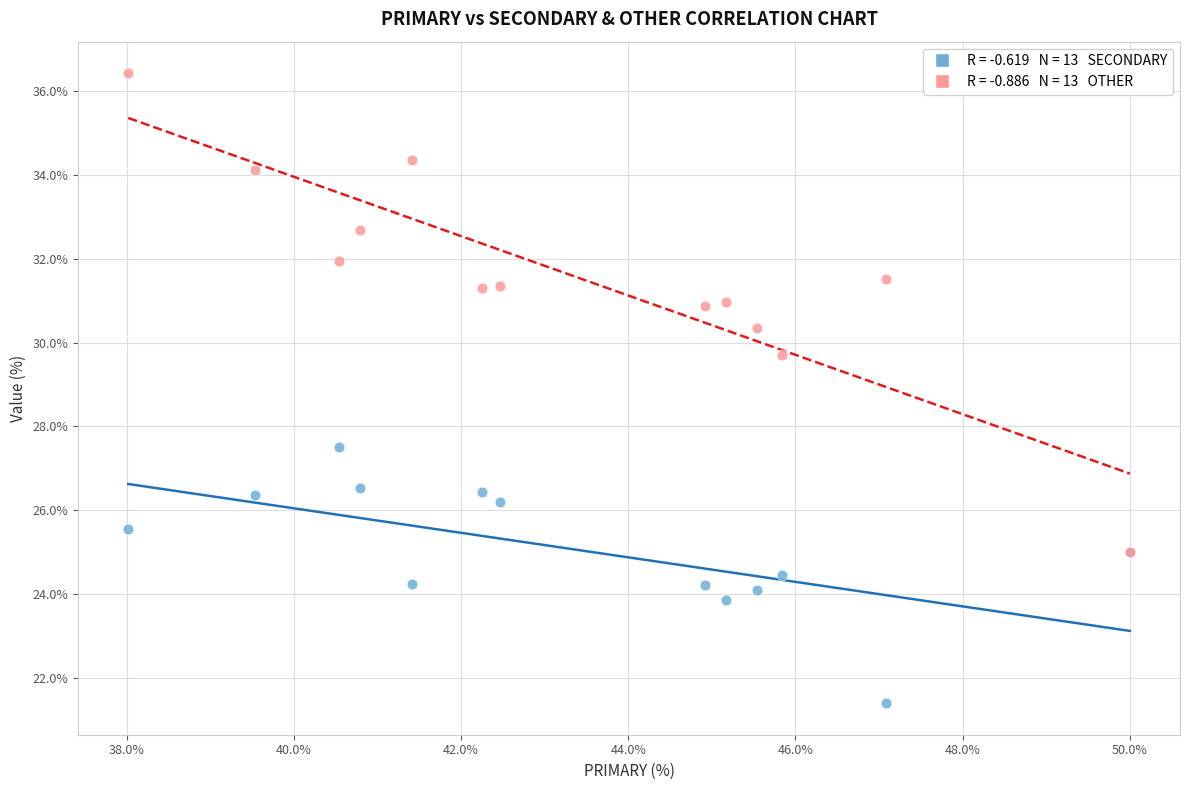

Across all series, what Y value is closest to 28?

27.5